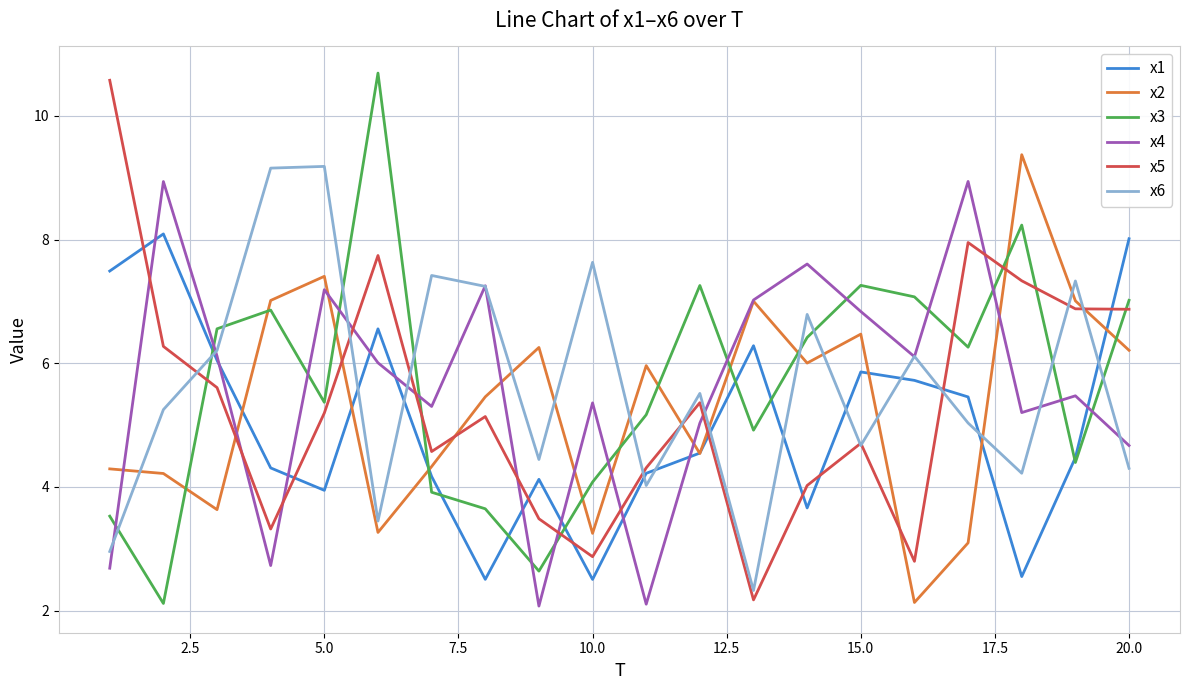

True or false: x4 and x3 intersect in this chart.

True